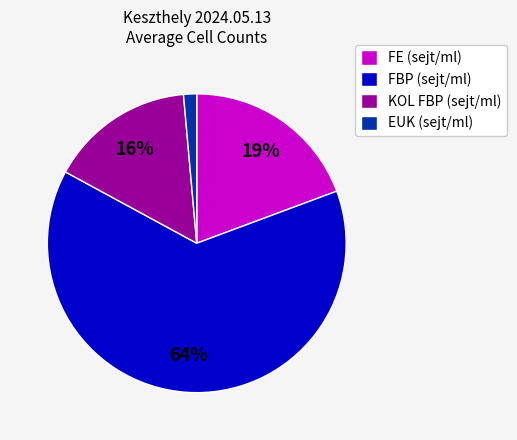

Which category has the biggest portion of the pie?

FBP (sejt/ml)